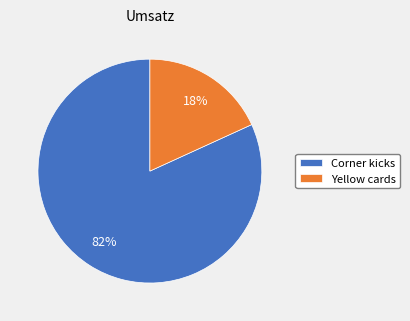

Which slice is the largest?

Corner kicks